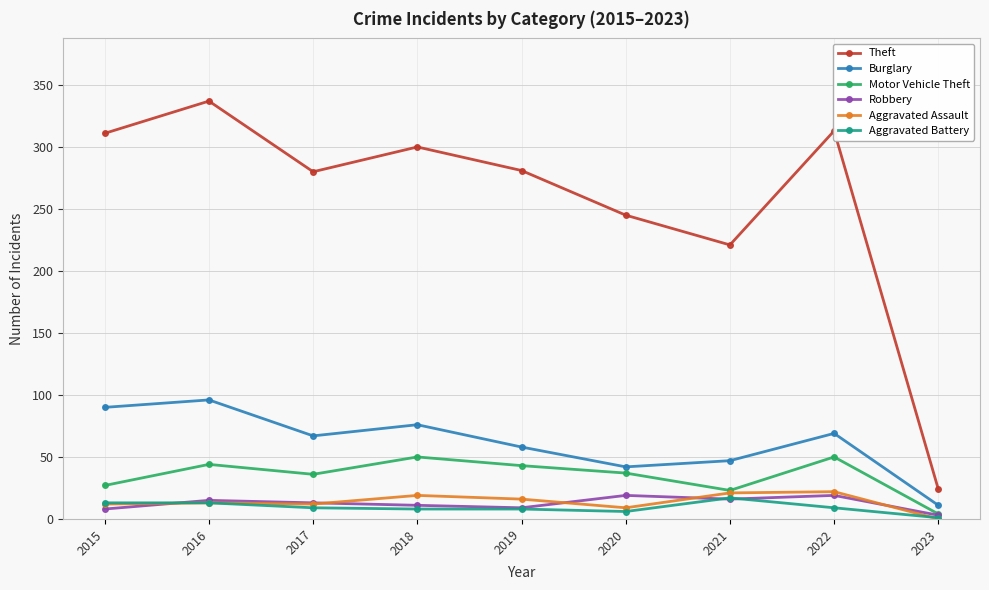

True or false: Theft and Aggravated Assault intersect in this chart.

False